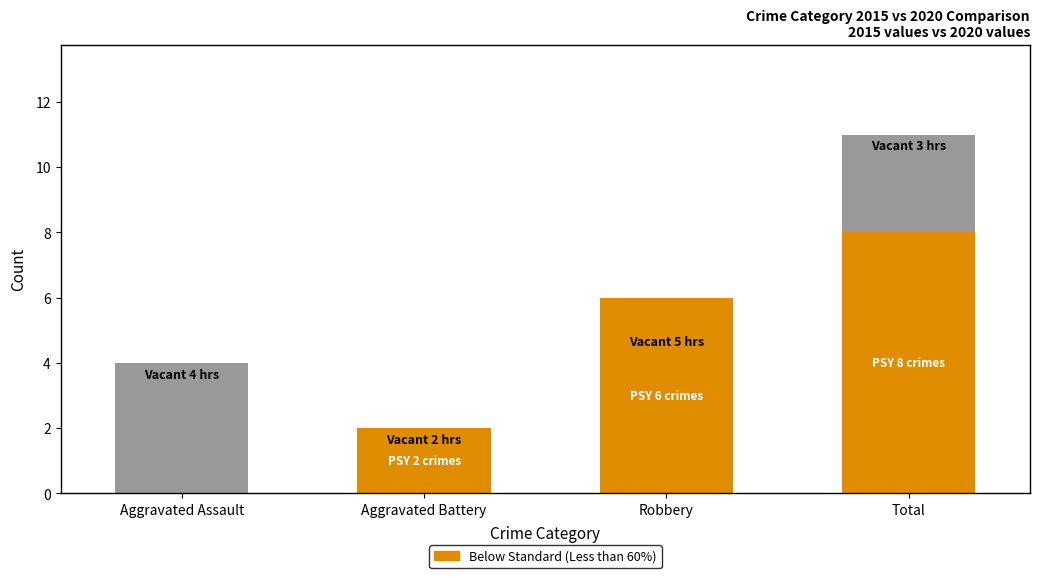

List the labels in order of Above Standard value, largest first.

Aggravated Assault, Total, Aggravated Battery, Robbery